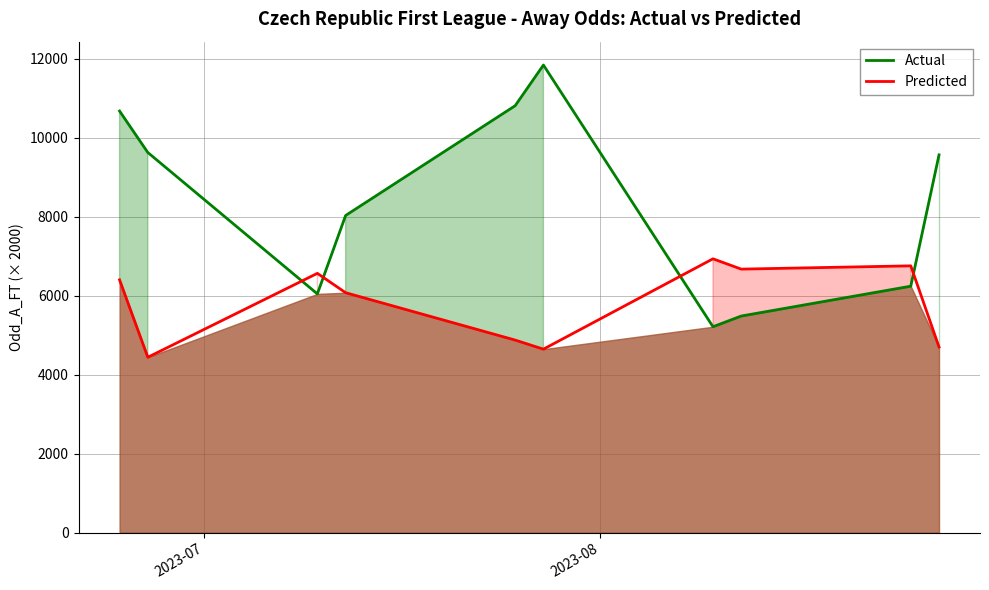

How many data points in Predicted are less than 6400?

5